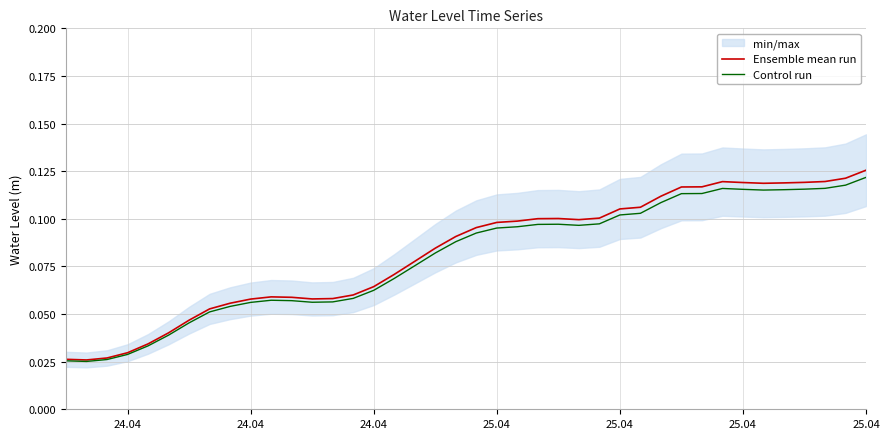

What is the maximum value for Control run?

0.1